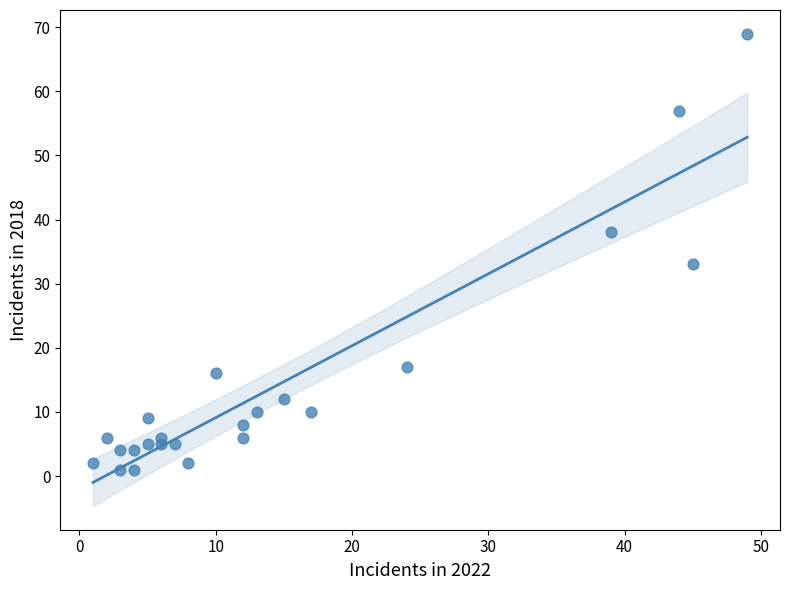

What Y value in the scatter plot is closest to 35?

33